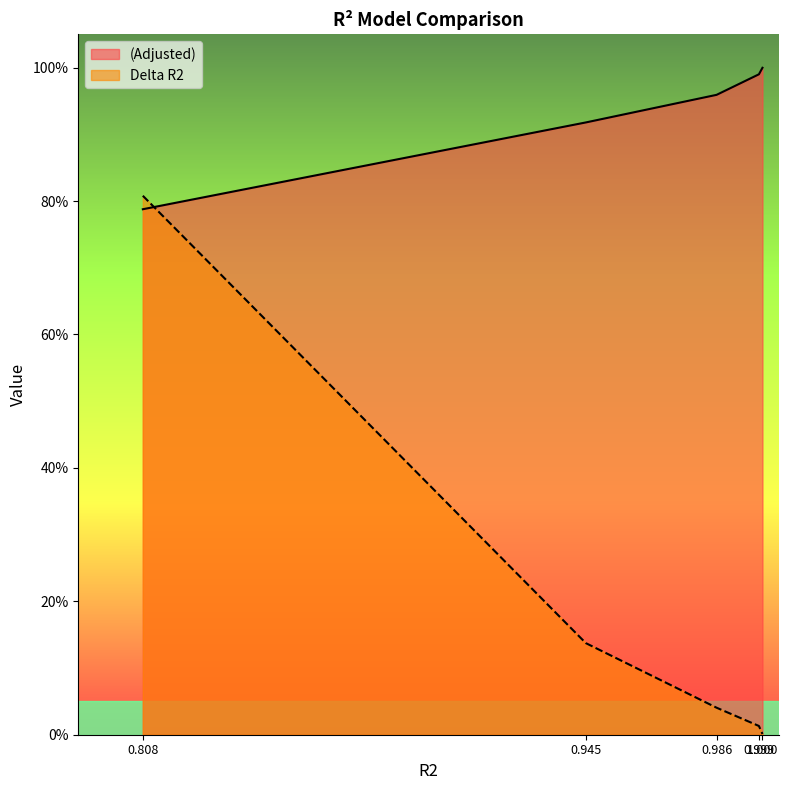

Between 0.808 and 0.986, which series saw the biggest shift?

Delta R2